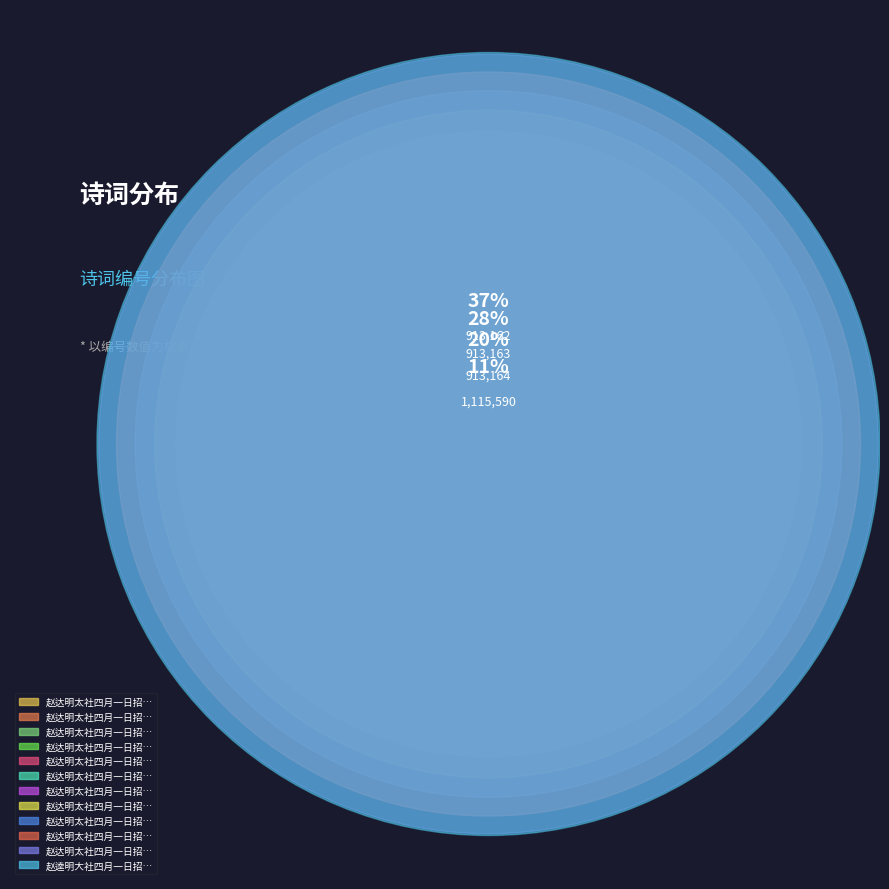

Rank the categories by value from lowest to highest.

赵逵明大社四月一日招游西湖, 赵达明太社四月一日招游西湖十首 其十, 赵达明太社四月一日招游西湖十首 其九, 赵达明太社四月一日招游西湖十首 其八, 赵达明太社四月一日招游西湖十首 其七, 赵达明太社四月一日招游西湖十首 其六, 赵达明太社四月一日招游西湖十首 其五, 赵达明太社四月一日招游西湖十首 其四, 赵达明太社四月一日招游西湖十首 其三, 赵达明太社四月一日招游西湖十首 其二, 赵达明太社四月一日招游西湖十首 其一, 赵达明太社四月一日招游西湖十首